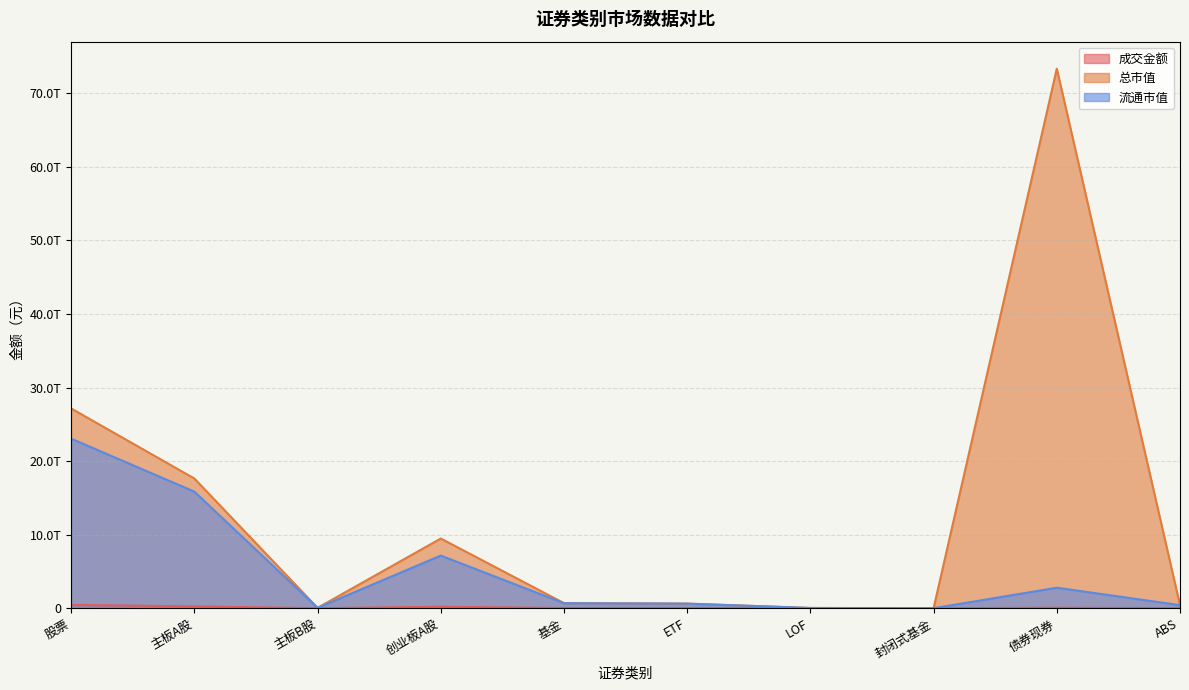

What is the difference between the 总市值 values at 封闭式基金 and 主板A股?

17632253941345.7